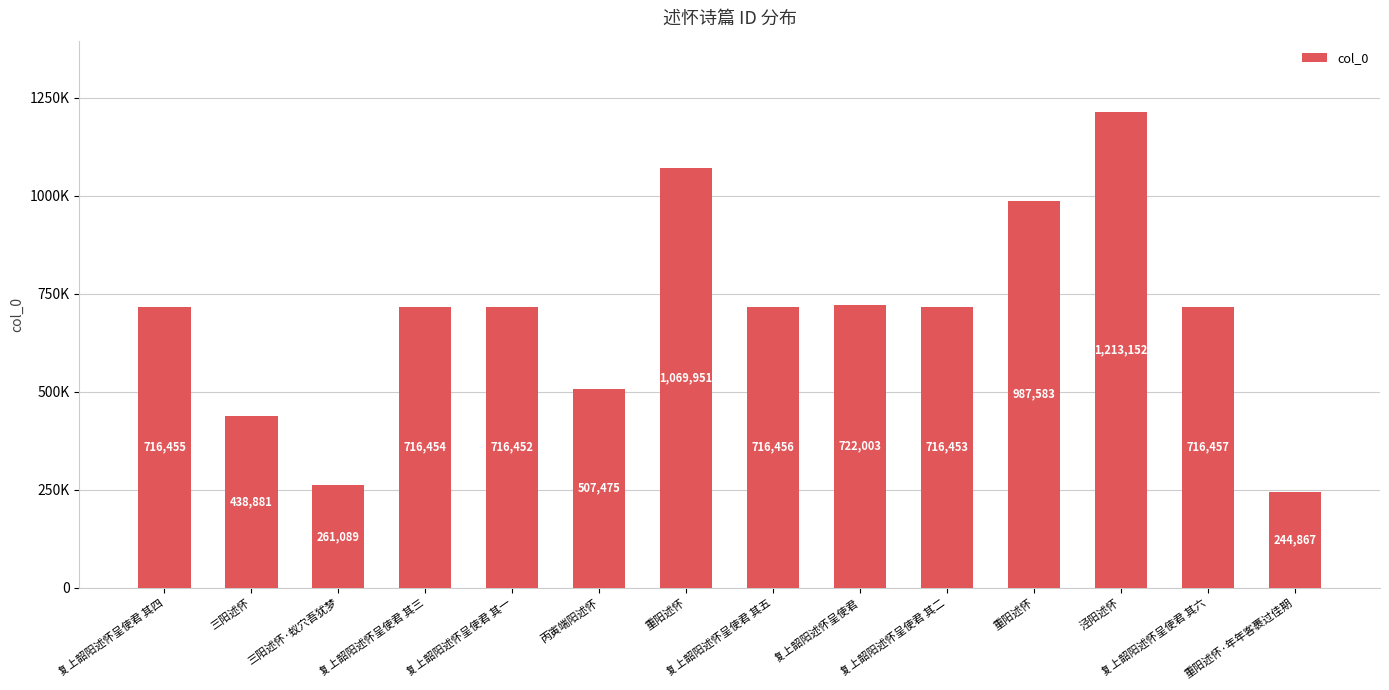

Does the chart contain any negative values?

No